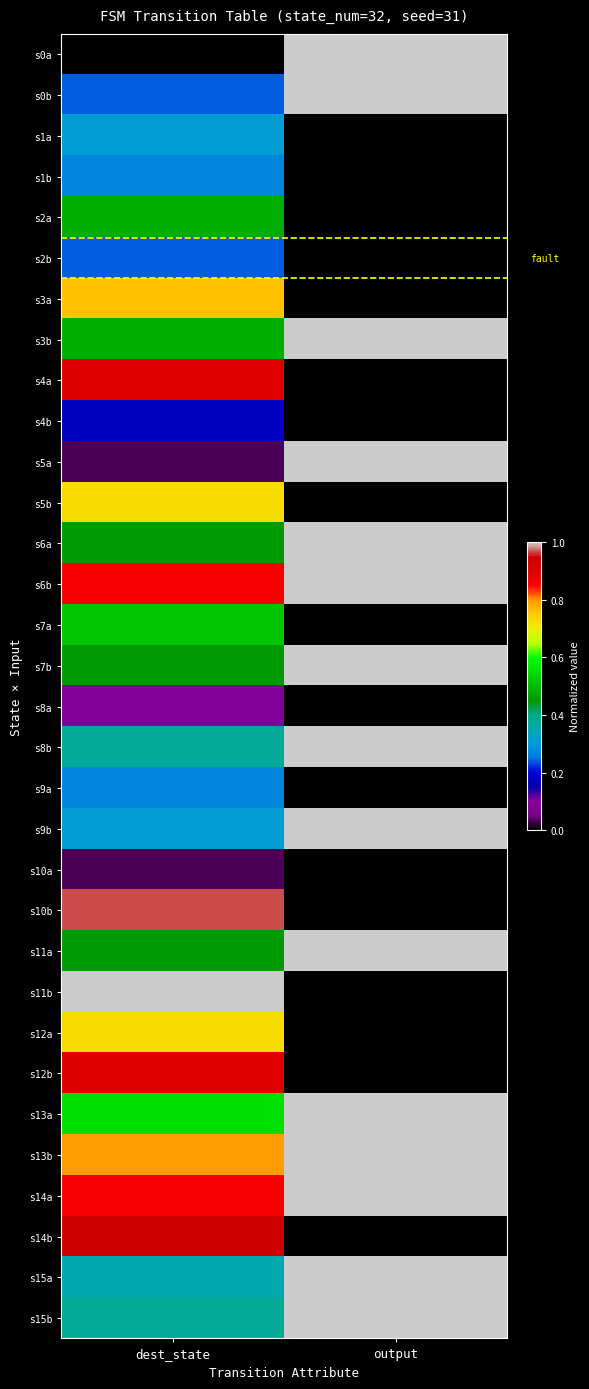

Reading left to right, transcribe all the data shown in this chart.

s0a: dest_state=0.0	output=1.0
s0b: dest_state=0.2	output=1.0
s1a: dest_state=0.3	output=0.0
s1b: dest_state=0.3	output=0.0
s2a: dest_state=0.5	output=0.0
s2b: dest_state=0.2	output=0.0
s3a: dest_state=0.8	output=0.0
s3b: dest_state=0.5	output=1.0
s4a: dest_state=0.9	output=0.0
s4b: dest_state=0.2	output=0.0
s5a: dest_state=0.0	output=1.0
s5b: dest_state=0.7	output=0.0
s6a: dest_state=0.4	output=1.0
s6b: dest_state=0.9	output=1.0
s7a: dest_state=0.5	output=0.0
s7b: dest_state=0.4	output=1.0
s8a: dest_state=0.1	output=0.0
s8b: dest_state=0.4	output=1.0
s9a: dest_state=0.3	output=0.0
s9b: dest_state=0.3	output=1.0
s10a: dest_state=0.0	output=0.0
s10b: dest_state=1.0	output=0.0
s11a: dest_state=0.4	output=1.0
s11b: dest_state=1.0	output=0.0
s12a: dest_state=0.7	output=0.0
s12b: dest_state=0.9	output=0.0
s13a: dest_state=0.6	output=1.0
s13b: dest_state=0.8	output=1.0
s14a: dest_state=0.9	output=1.0
s14b: dest_state=0.9	output=0.0
s15a: dest_state=0.3	output=1.0
s15b: dest_state=0.4	output=1.0